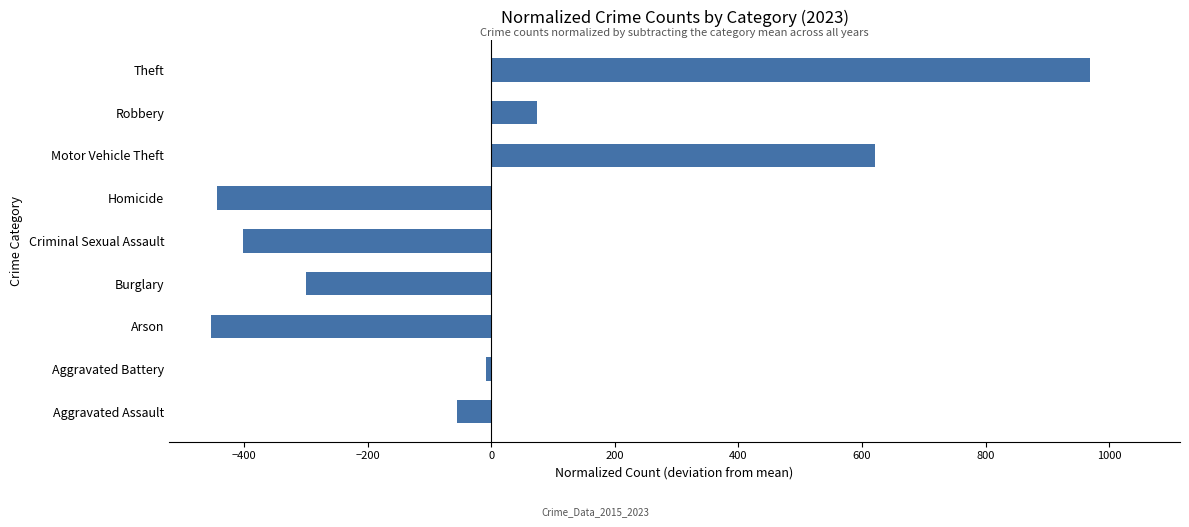

What is the maximum value shown in the chart?

969.3